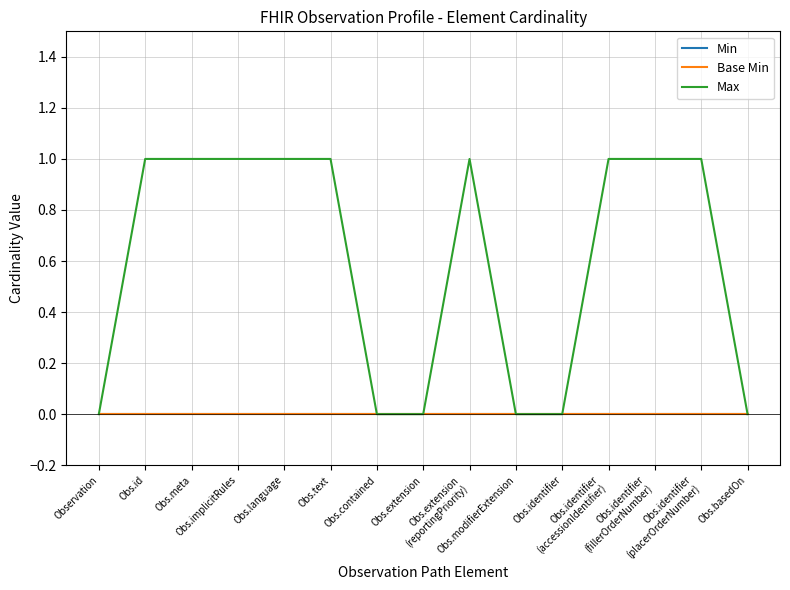

At which label does Max reach its peak?

Obs.id